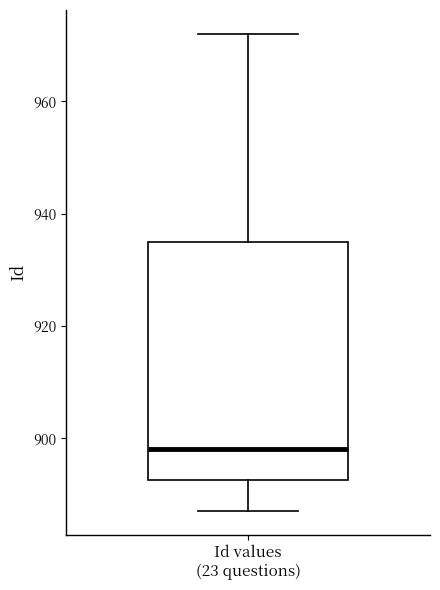

Transcribe this box plot: give where the median line is, the range the box spans, and where the two whiskers end, as read against the y-axis. The values are not printed on the chart, so give them approximately, as read against the axis.

median 898, box 892 to 936, whiskers 888 to 972